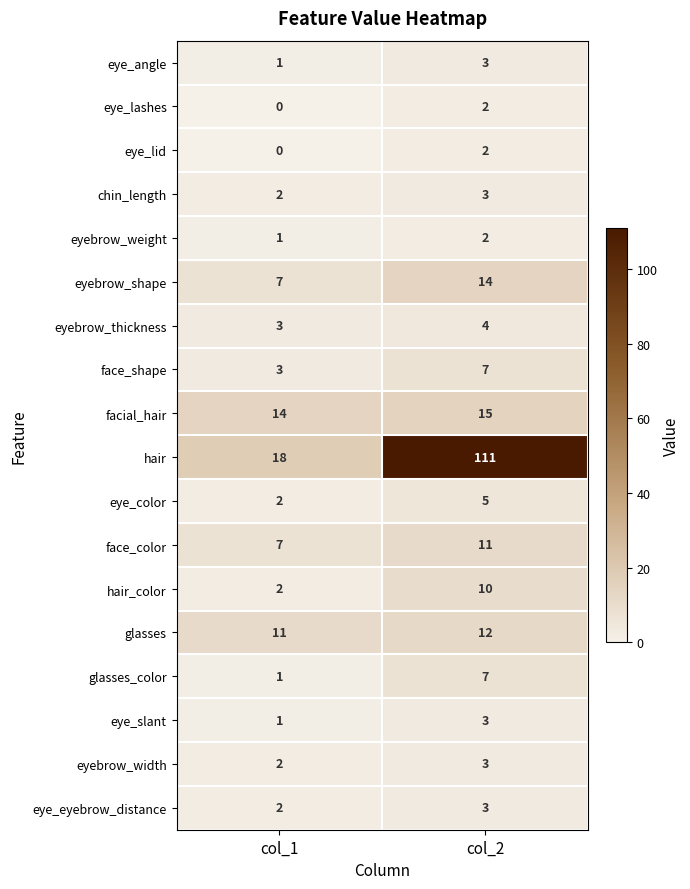

Between col_1 and col_2, which series saw the biggest shift?

hair